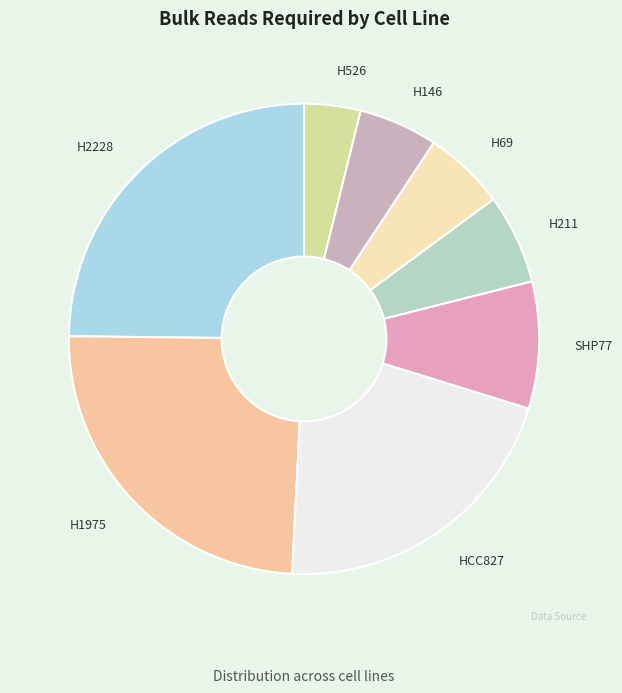

Combined, do H69 and SHP77 account for over 50%?

No